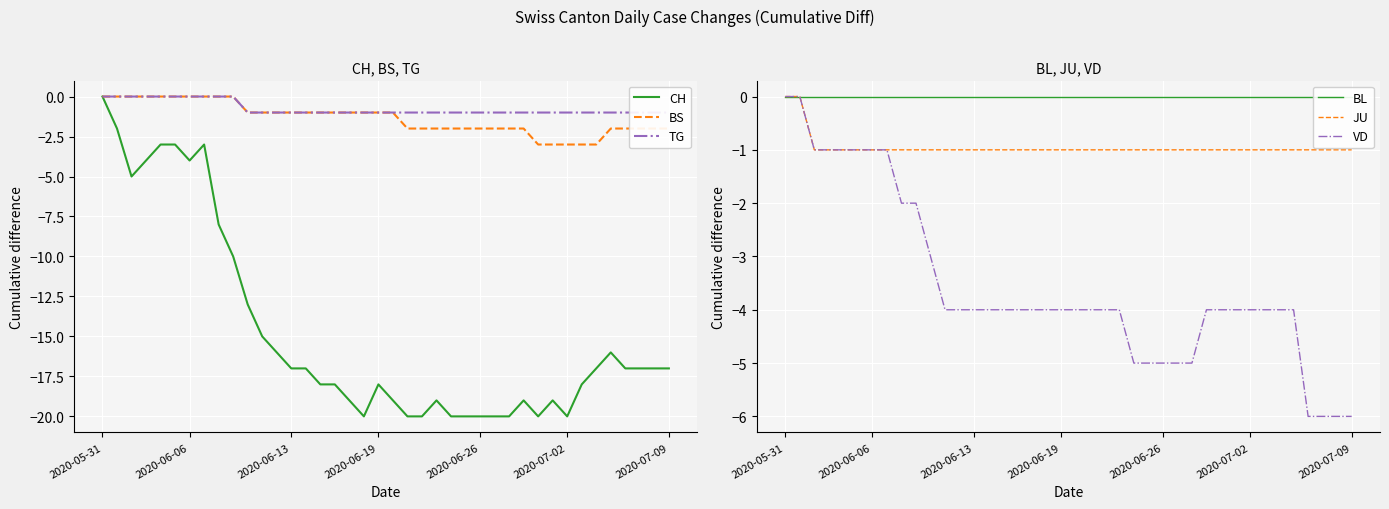

What are all the series names shown in the legend?

CH, BS, TG, BL, JU, VD